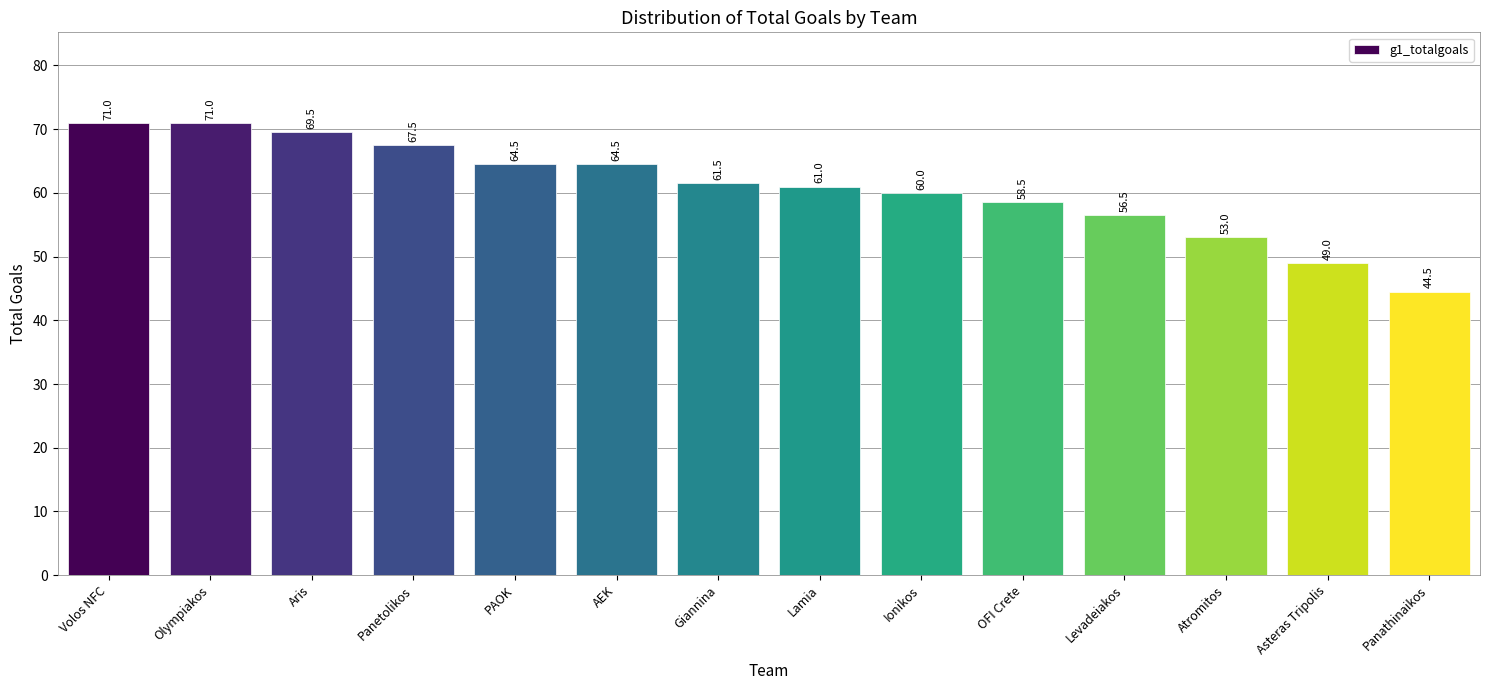

What value does the data have at Olympiakos?

71.0